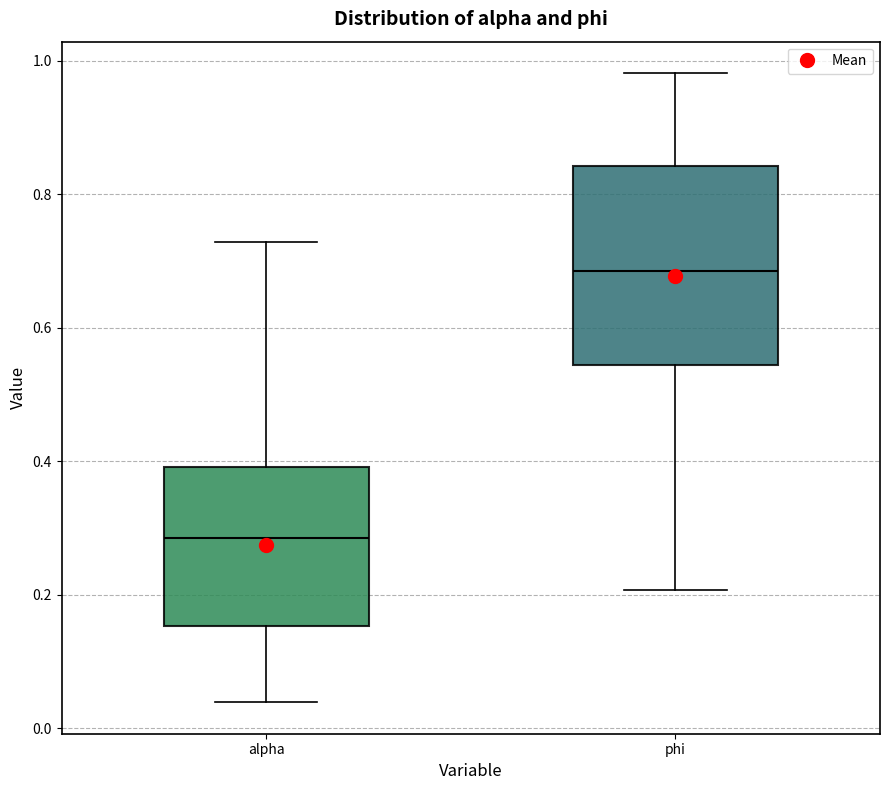

Where is the upper edge of the box for phi on the y-axis? The values are not printed on the chart, so give them approximately, as read against the axis.

0.84